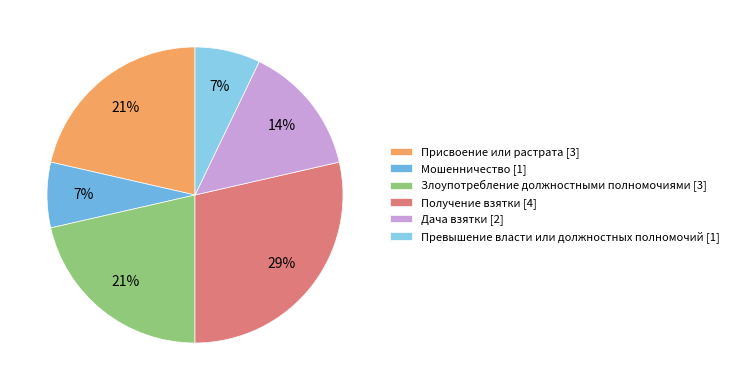

How many segments does this pie chart have?

6